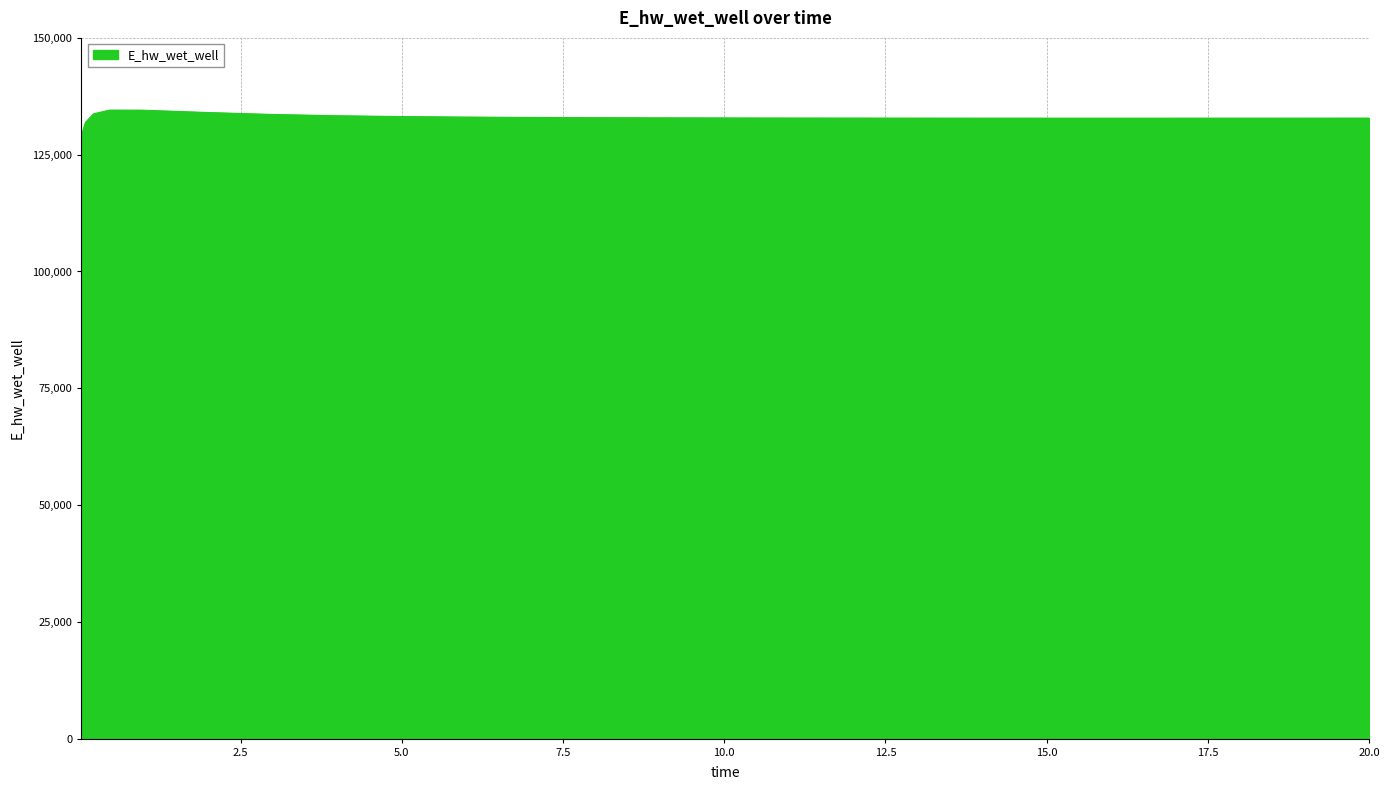

What is the minimum value shown in the chart?

129036.7